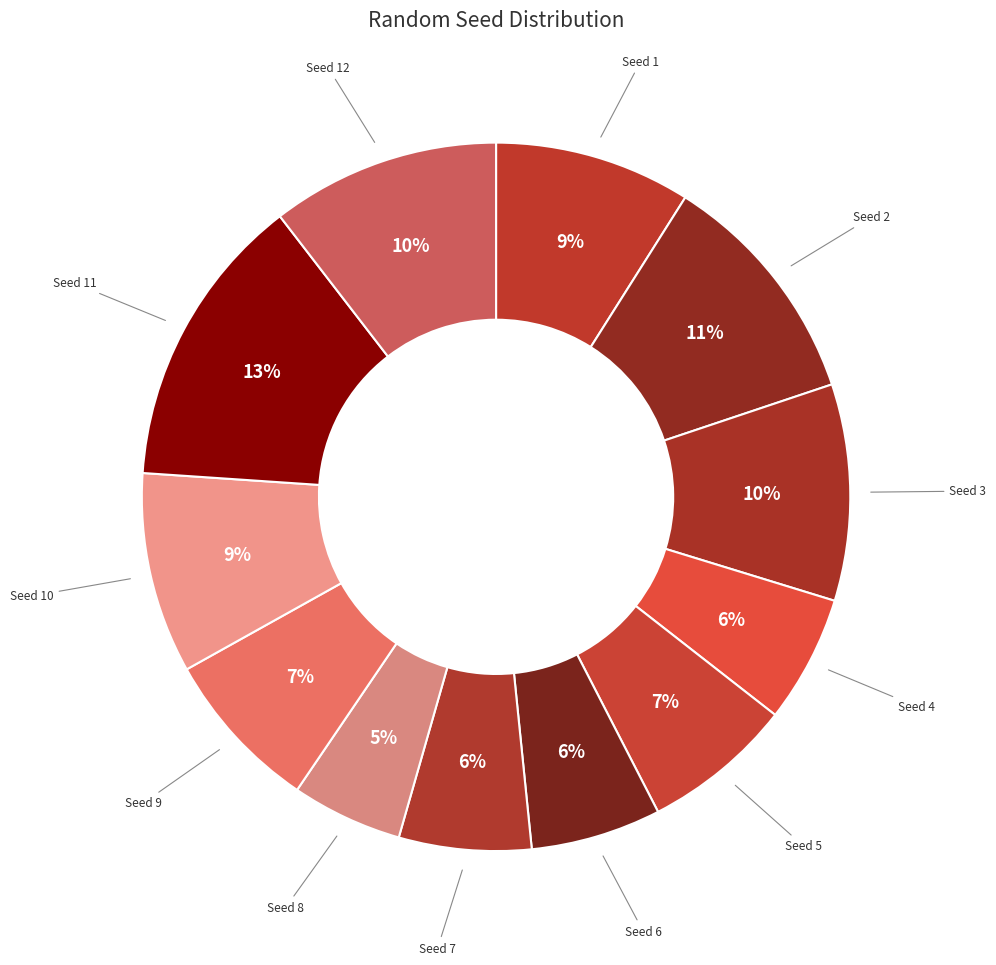

How many slices are in this pie chart?

12